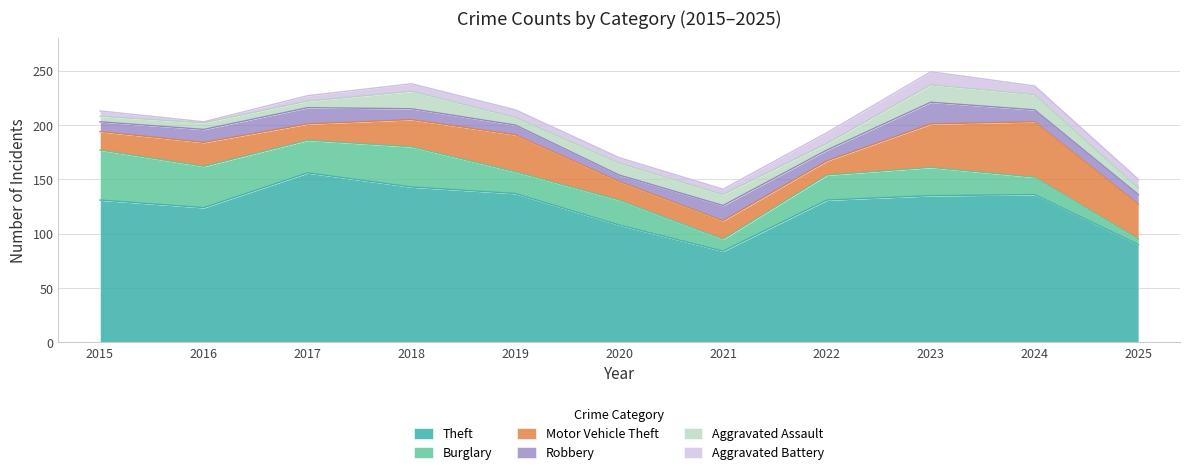

Where does the Aggravated Assault series first go above 7?

2018